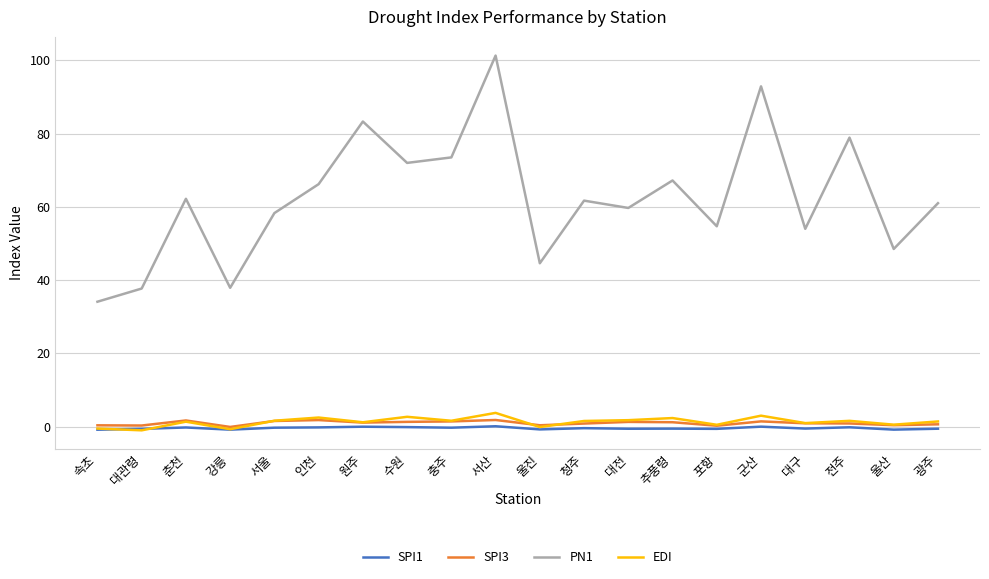

What is the maximum value shown in the chart?

101.3